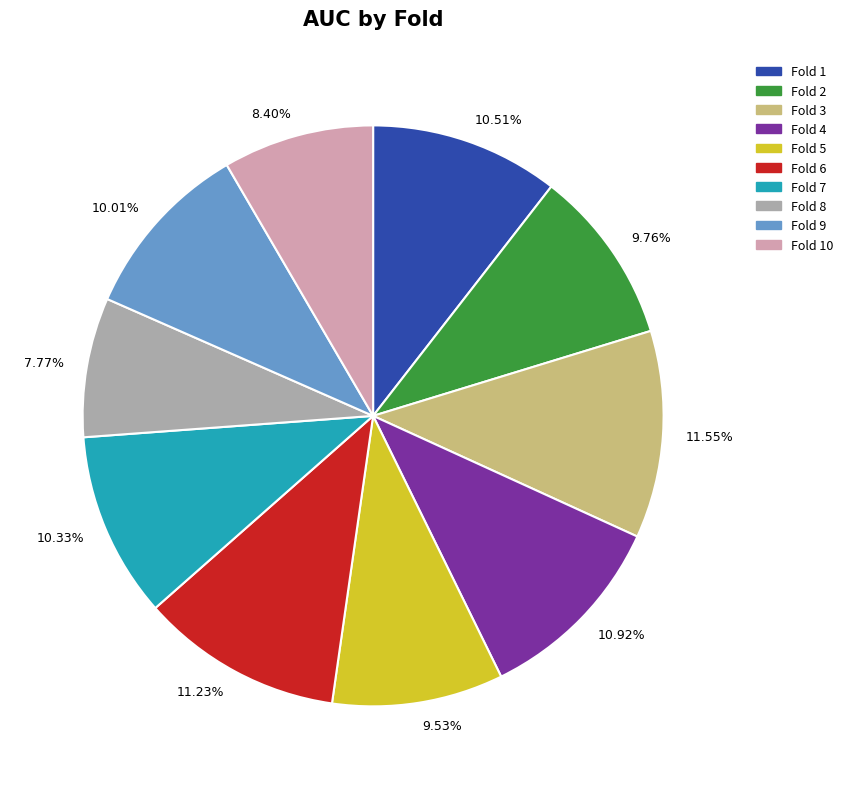

What percentage is the Fold 3 slice, to the nearest percent?

12%